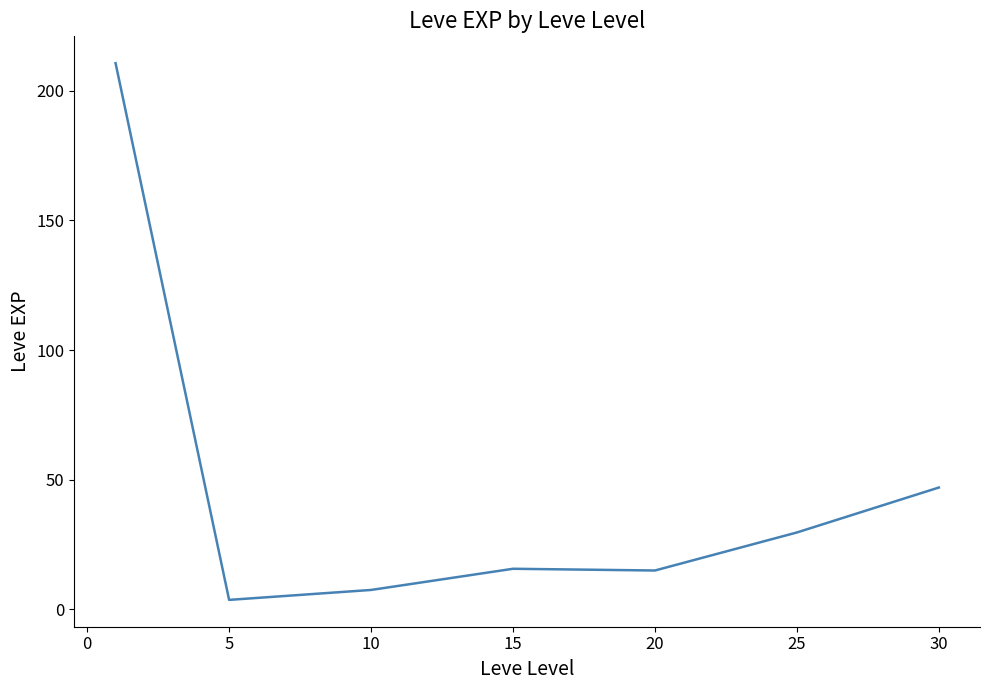

Is this an area chart (filled region under the line)?

No